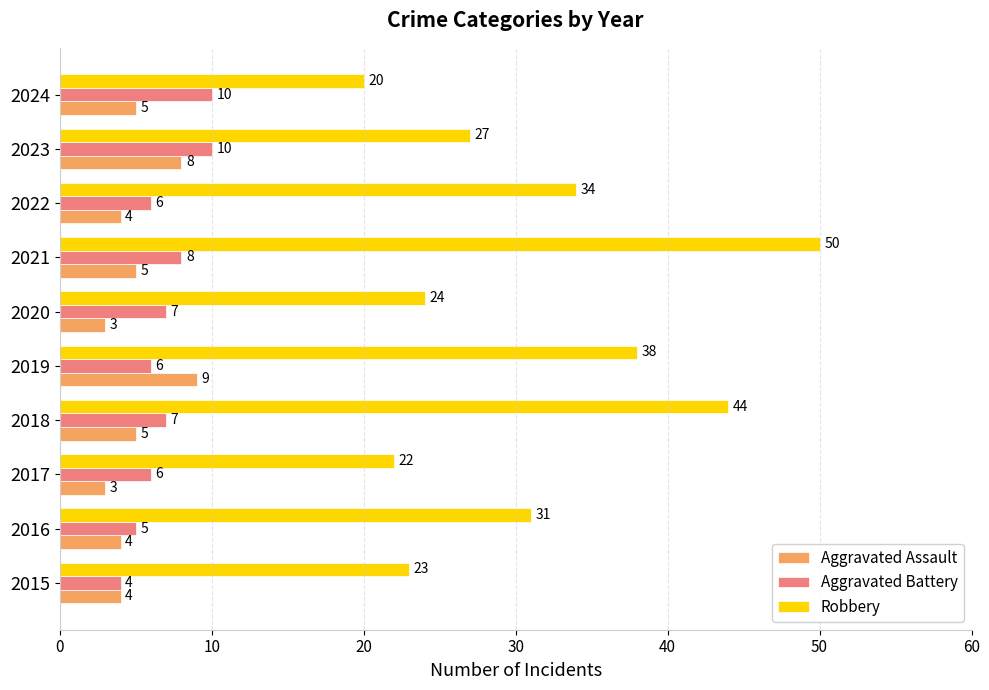

At which label is Robbery closest to 35?

2022